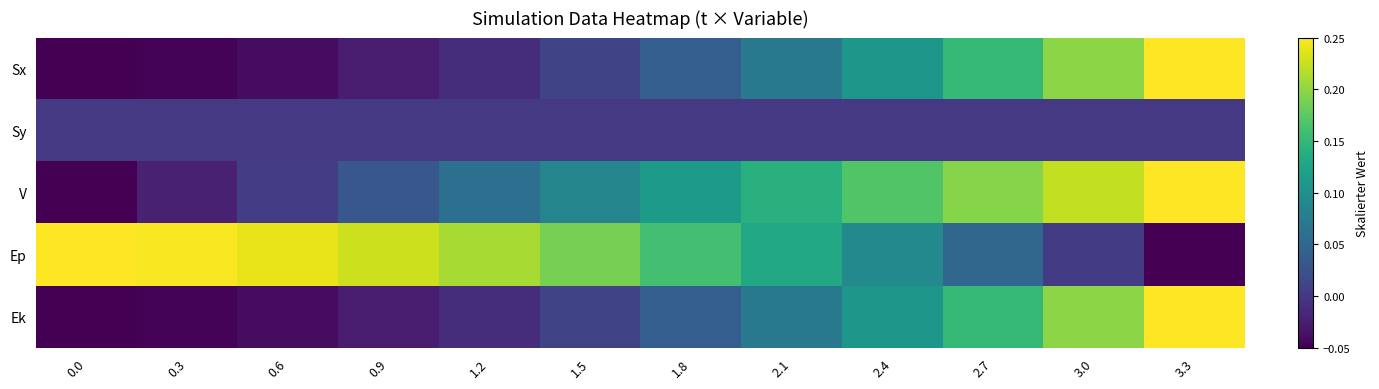

What is the spread (max minus min) of values at 0.9?

0.3